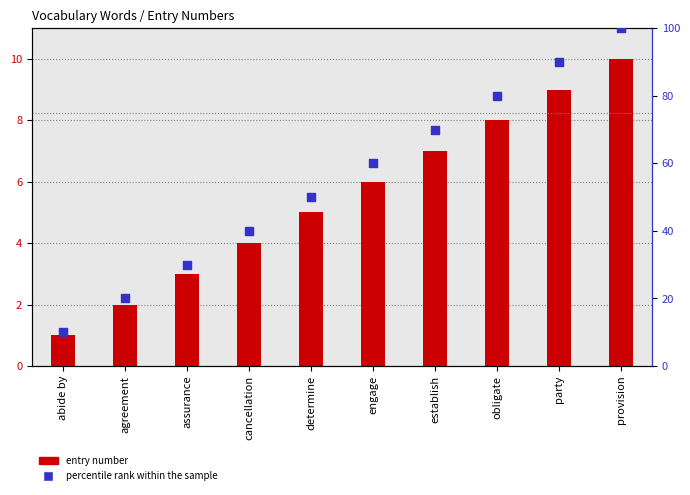

What are all the series names shown in the legend?

entry number, percentile rank within the sample